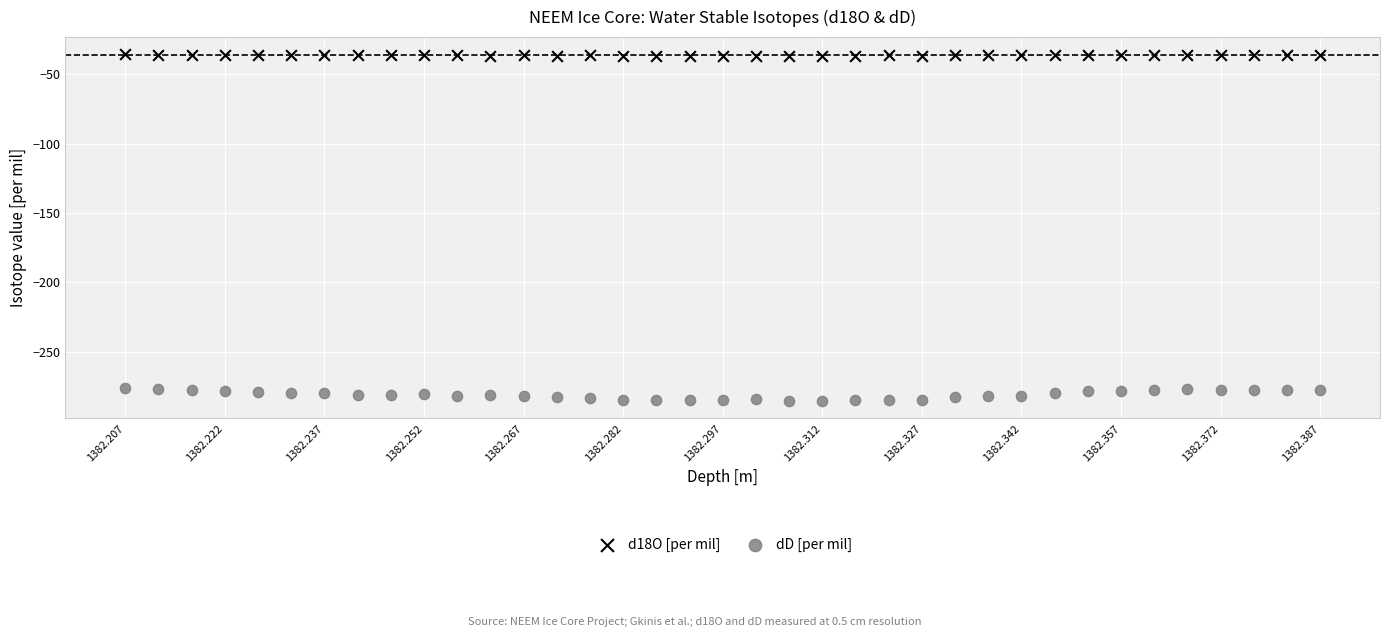

Which series contains the lowest Y value?

dD [per mil]